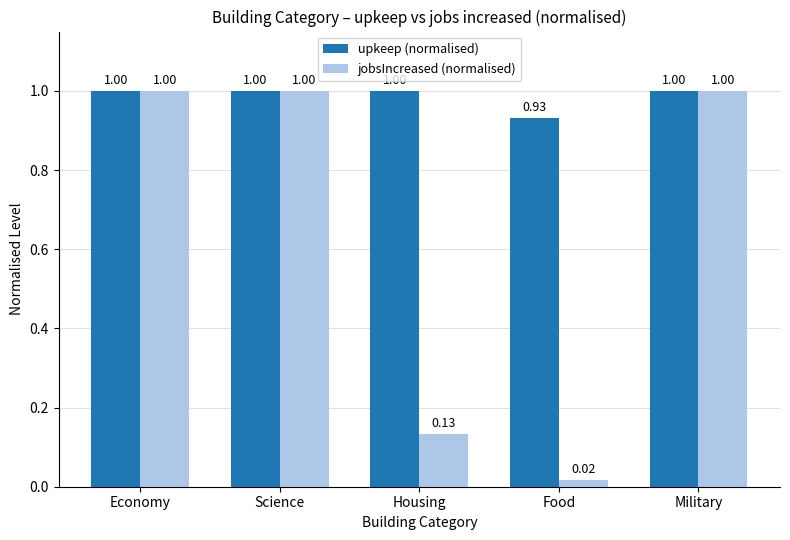

Which series has the largest range (max minus min)?

jobsIncreased (normalised)